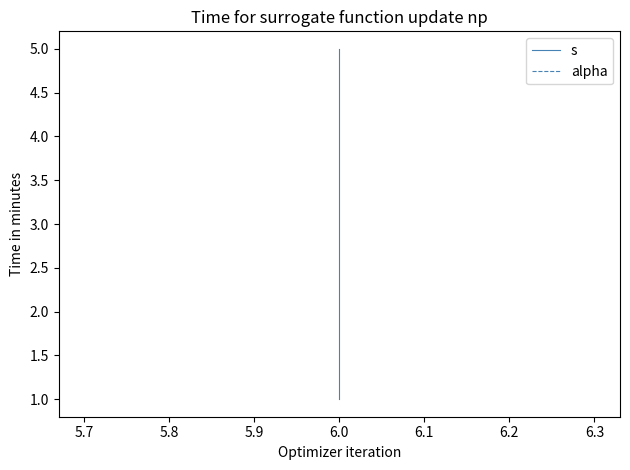

At how many categories does at least one series exceed 2?

3